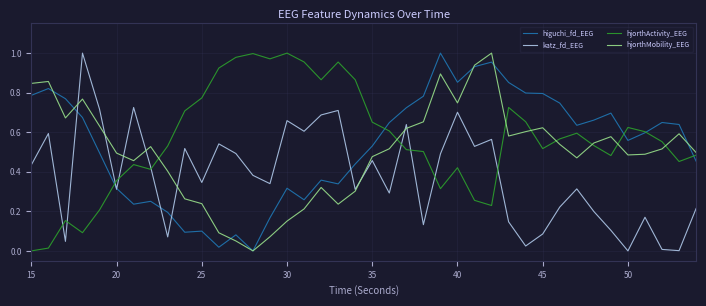

List the series in order of their overall mean, lowest first.

katz_fd_EEG, hjorthMobility_EEG, higuchi_fd_EEG, hjorthActivity_EEG